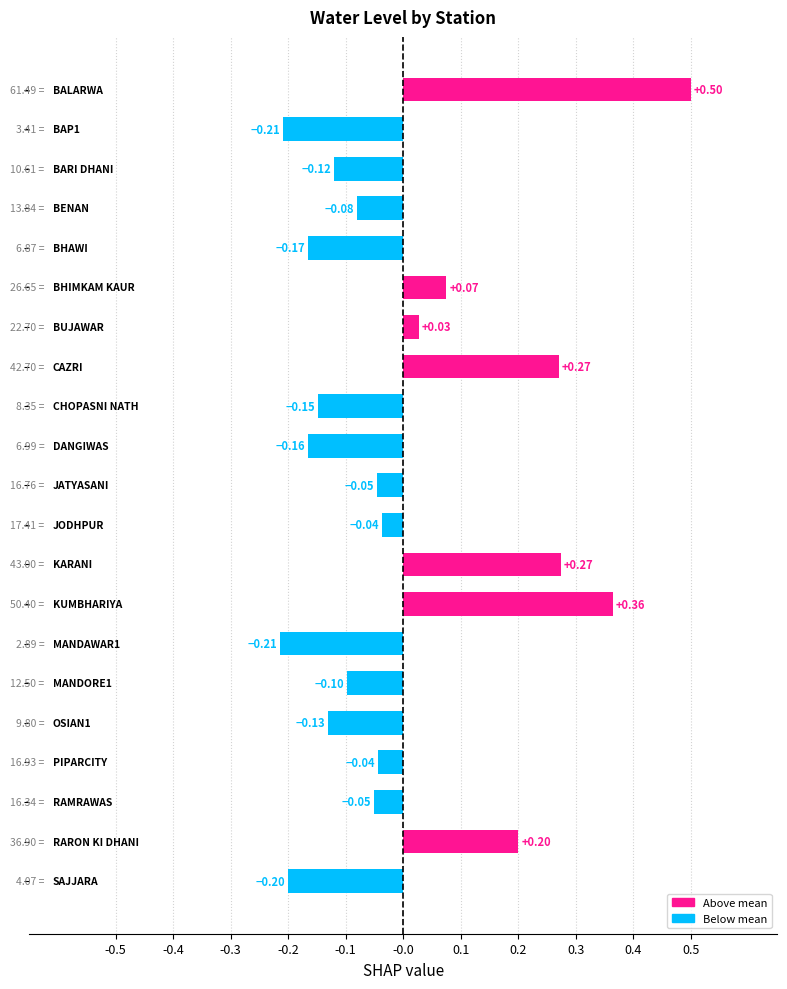

How many values are above zero?

7